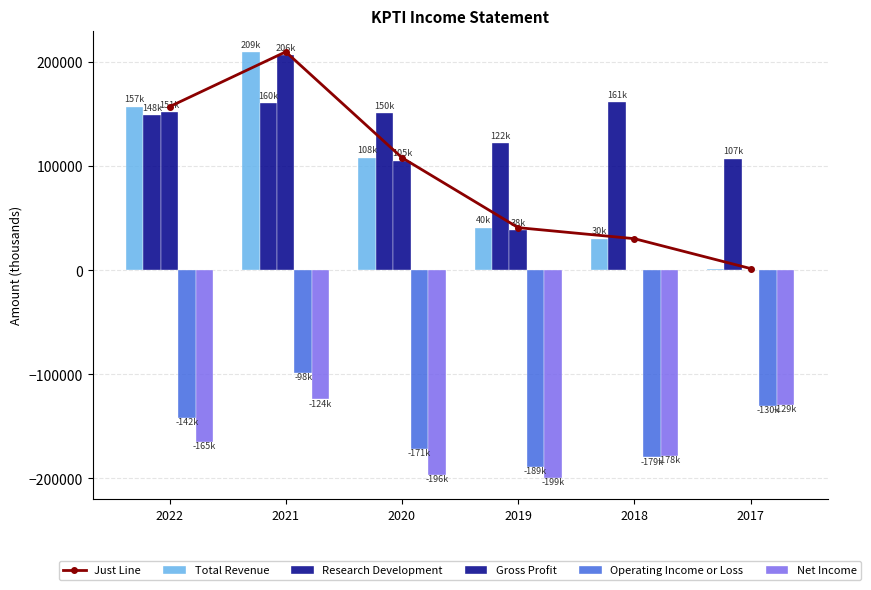

Does the chart contain any negative values?

Yes